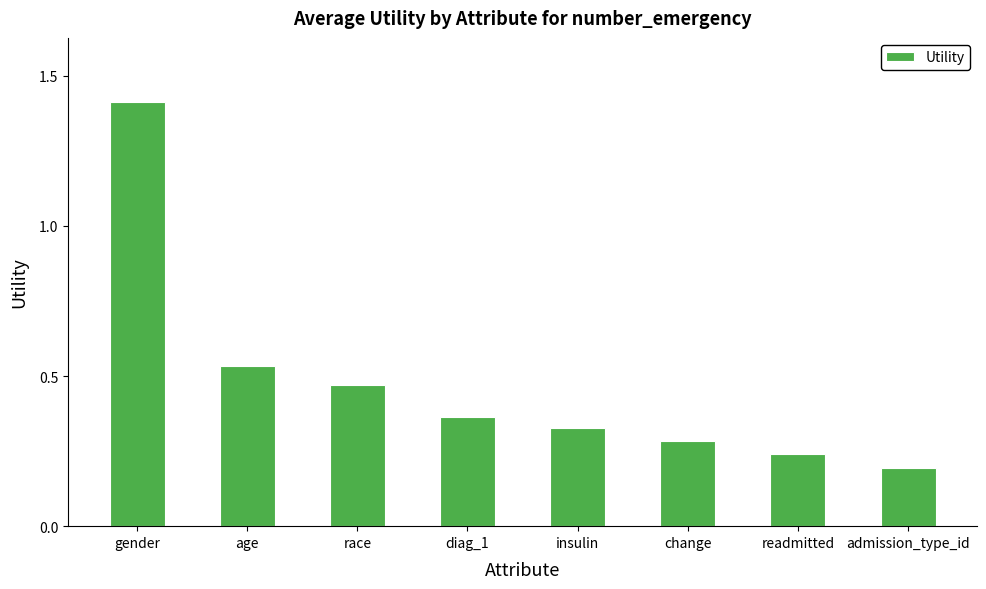

What is the label of the 4th bar from the left?

diag_1